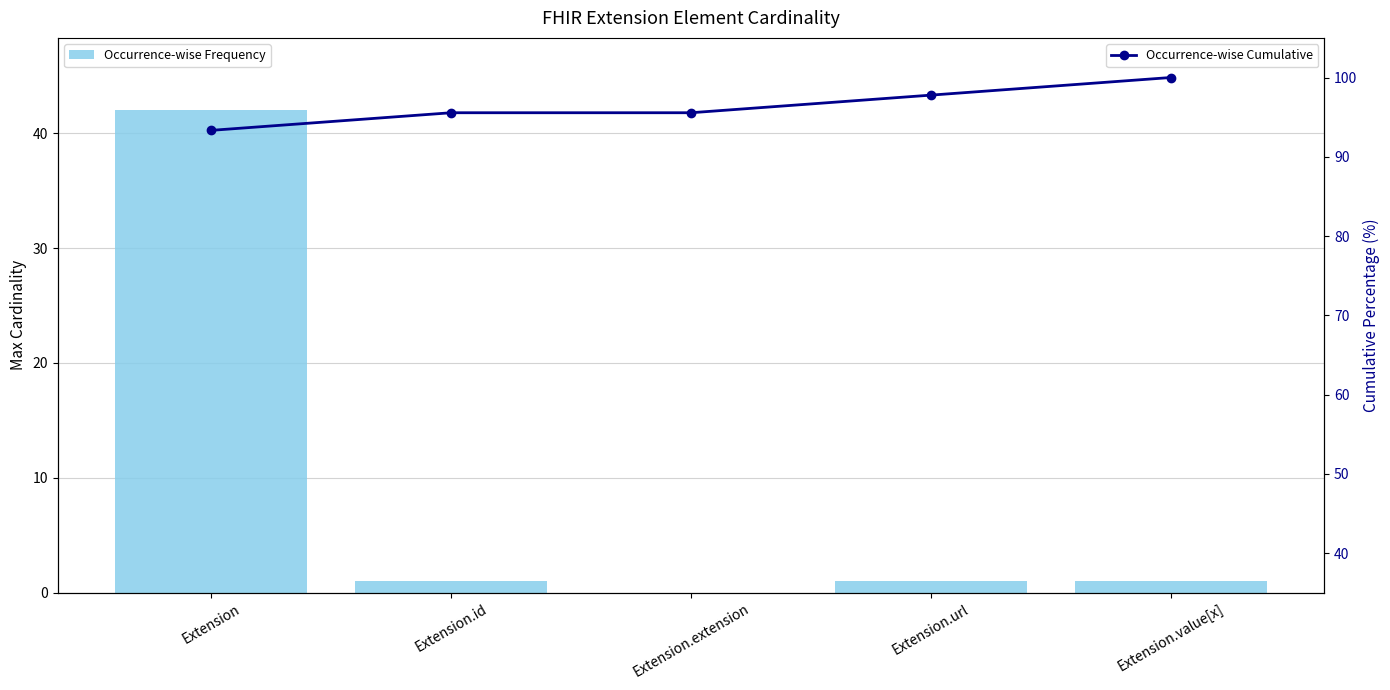

What is the difference between the highest and lowest values at Extension.url?

96.8